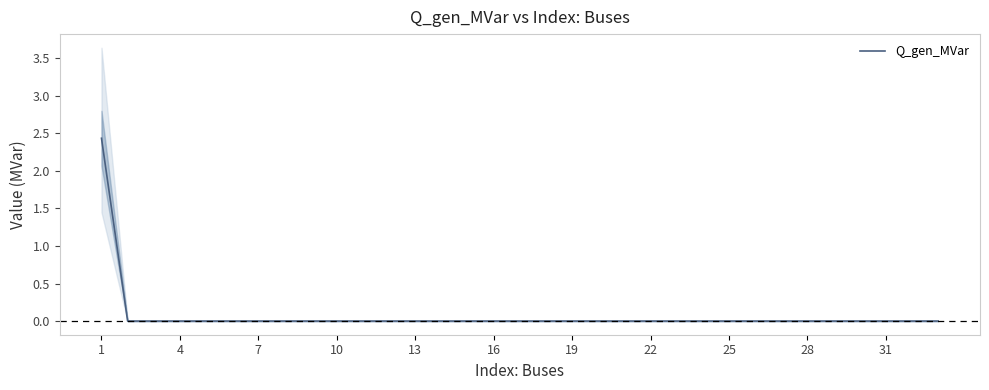

What is the maximum value for Q_gen_MVar?

2.4